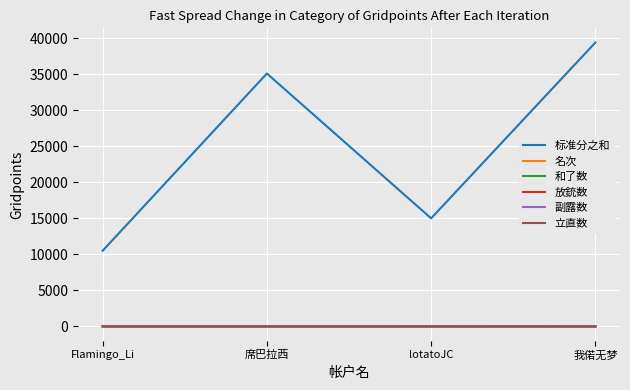

True or false: 和了数 has a value of 0 at Flamingo_Li.

True